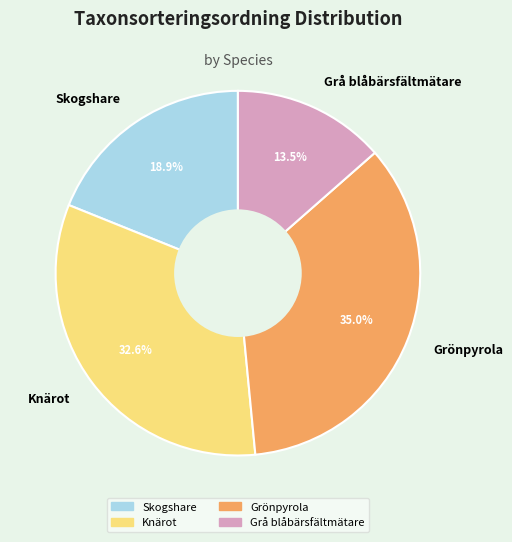

What is the ratio of the value at Grå blåbärsfältmätare to the value at Skogshare?

0.7